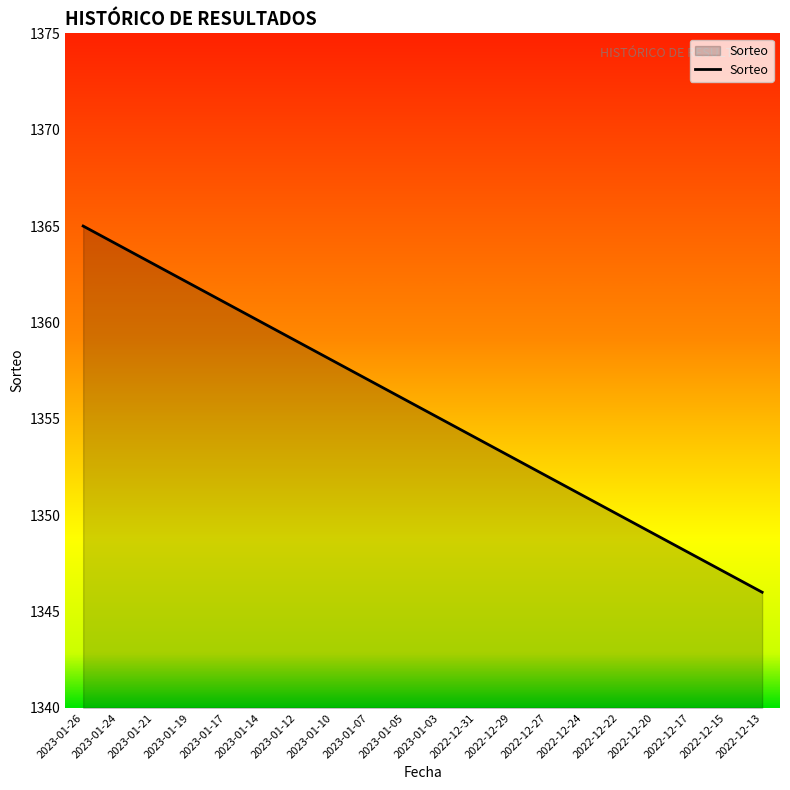

What is the smallest value displayed?

1346